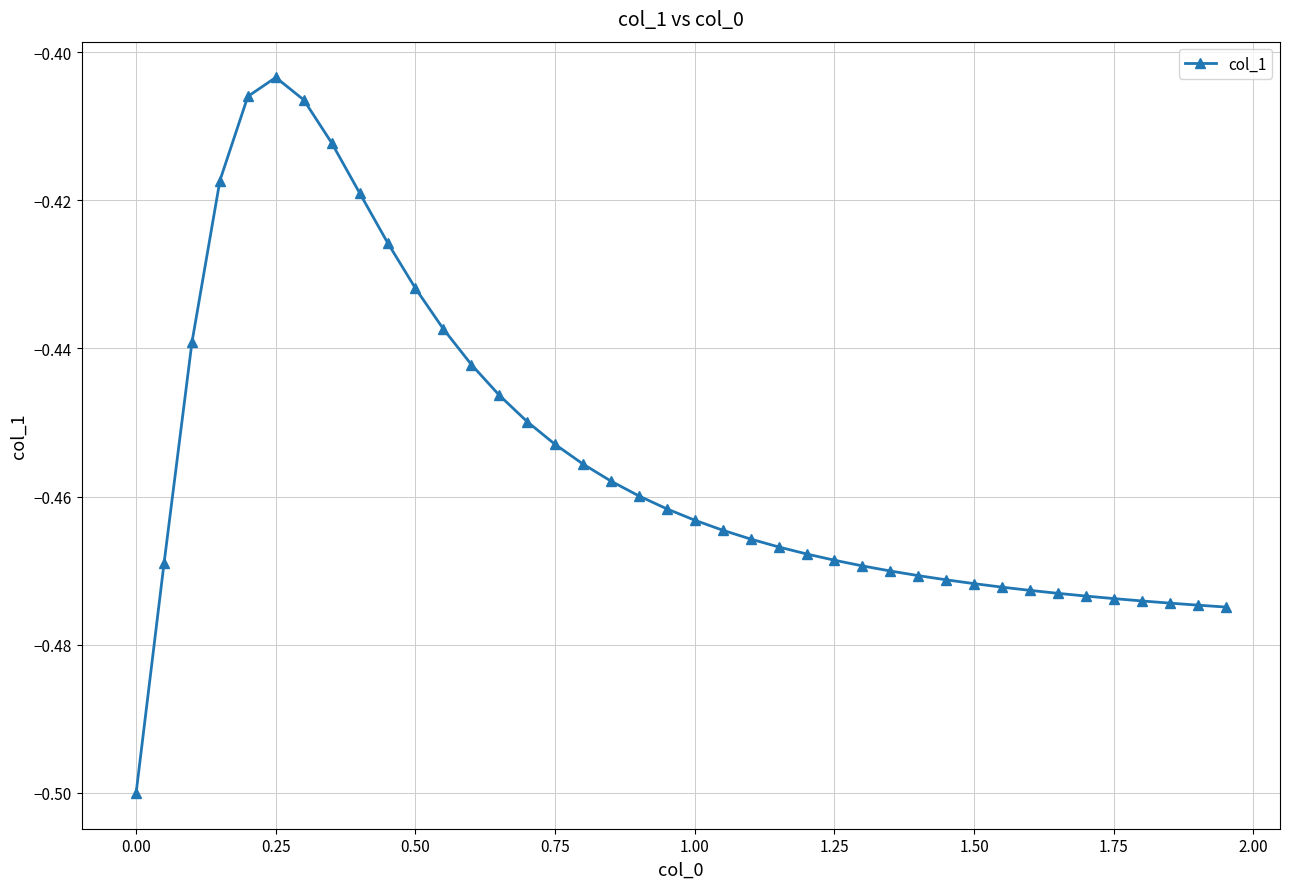

What is the sum of all values?

-18.2